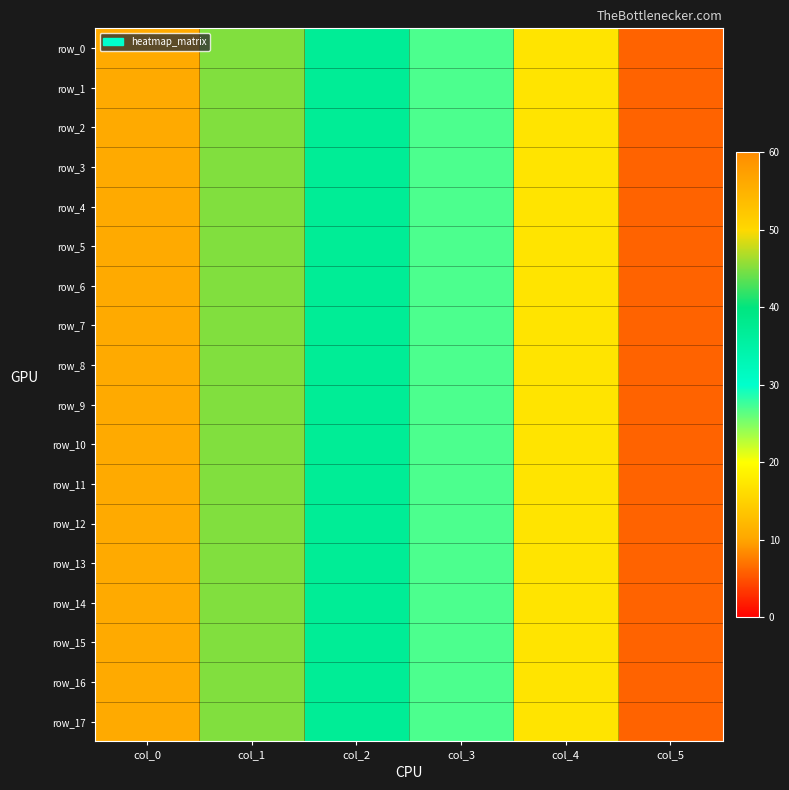

Rank the series at col_4 from highest to lowest value.

row_0, row_1, row_2, row_3, row_4, row_5, row_6, row_7, row_8, row_9, row_10, row_11, row_12, row_13, row_14, row_15, row_16, row_17